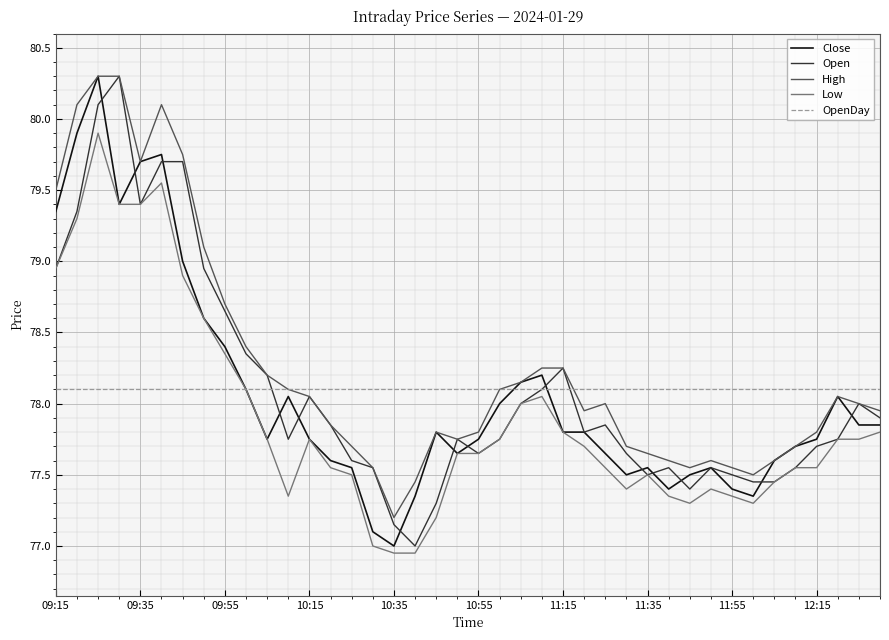

Which series has the largest total across all categories?

High